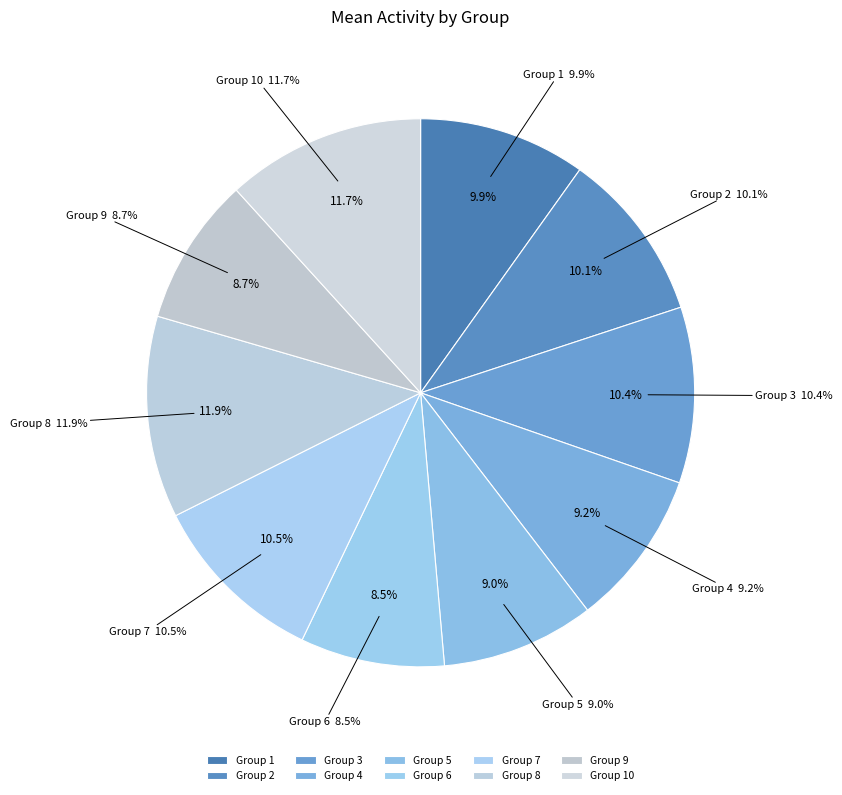

What percentage is the 7 slice, to the nearest percent?

10%